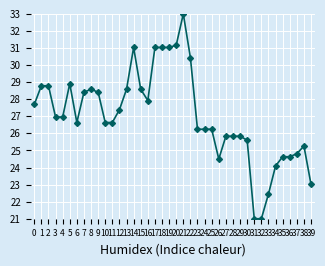

Is it true that the value at 36 is 24.6?

True